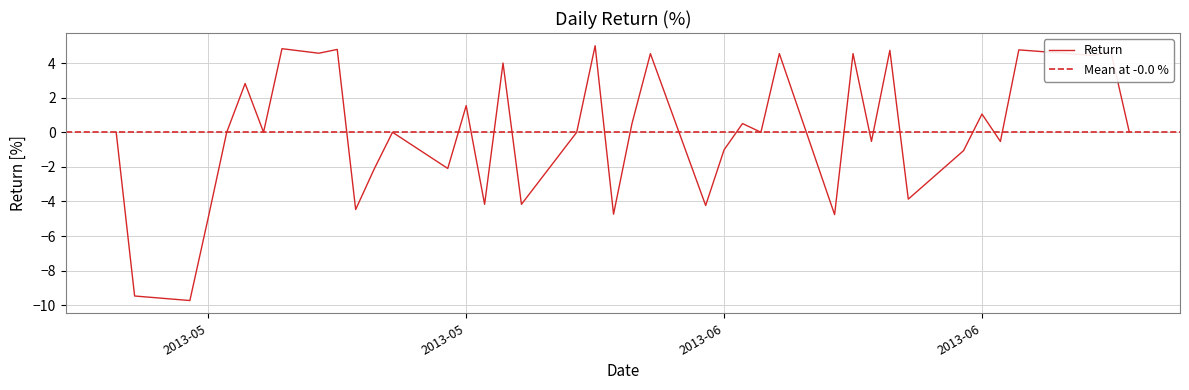

Count the number of categories in the chart.

40